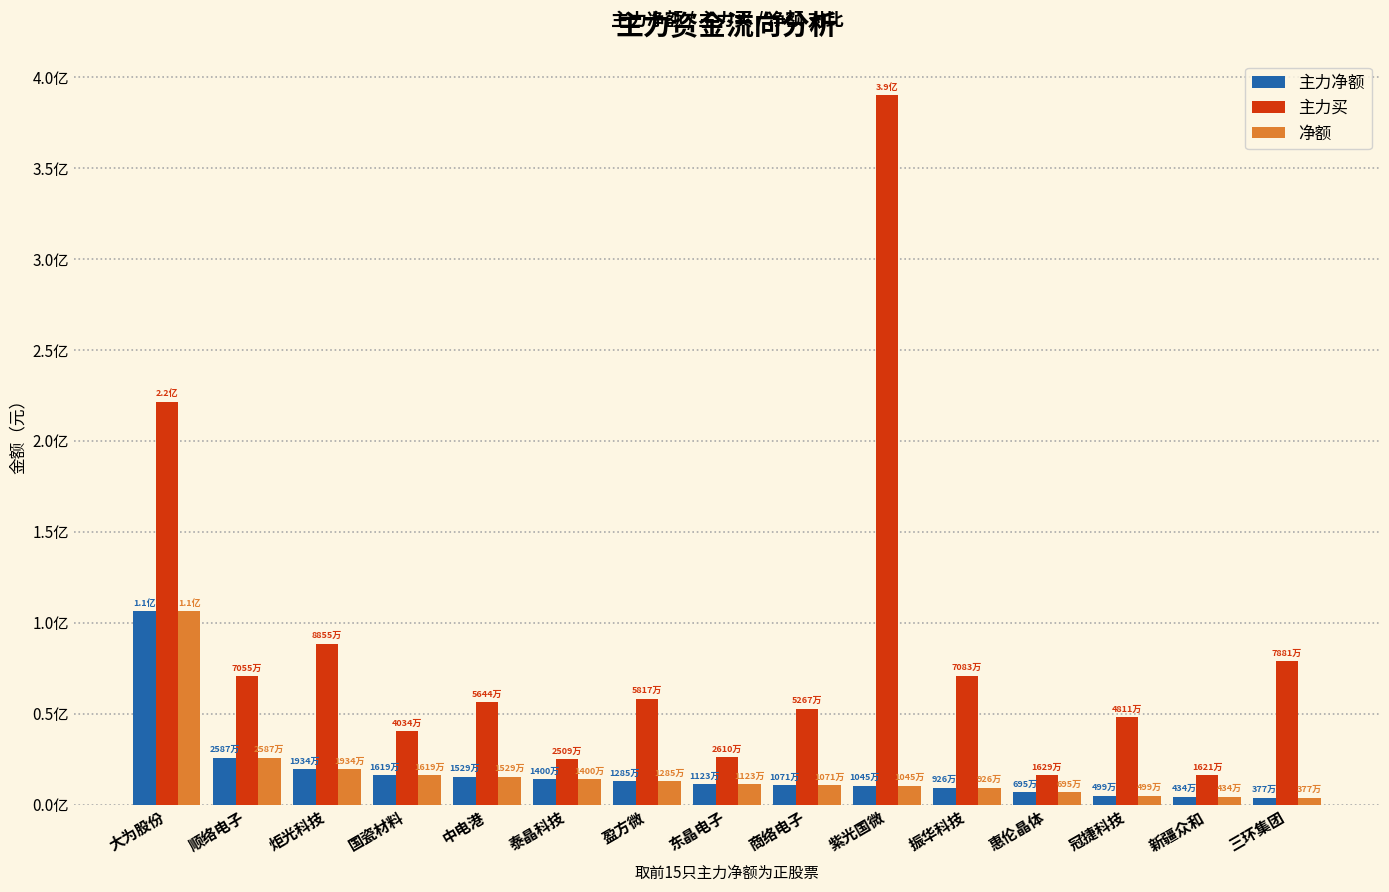

At which label does 净额 reach its minimum?

三环集团